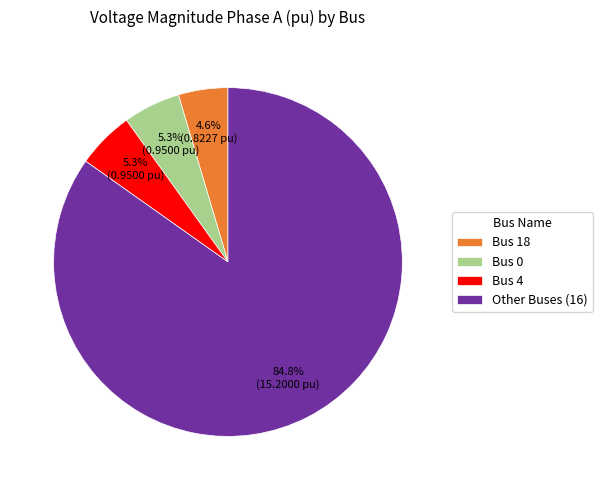

What percentage is NOT represented by Other Buses (16)?

15.2%